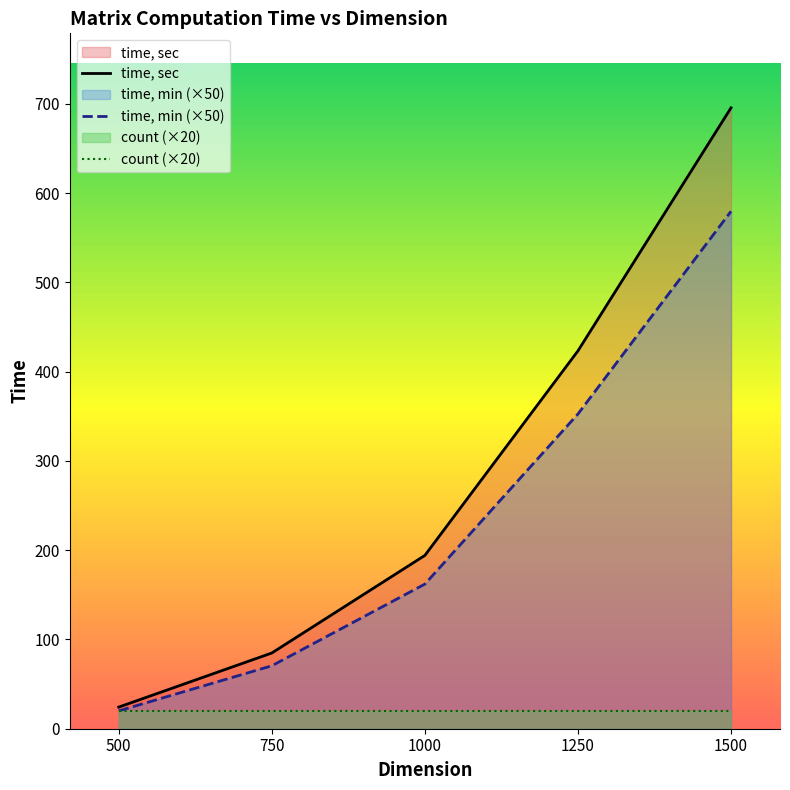

True or false: time, sec and time, min cross at least once.

False